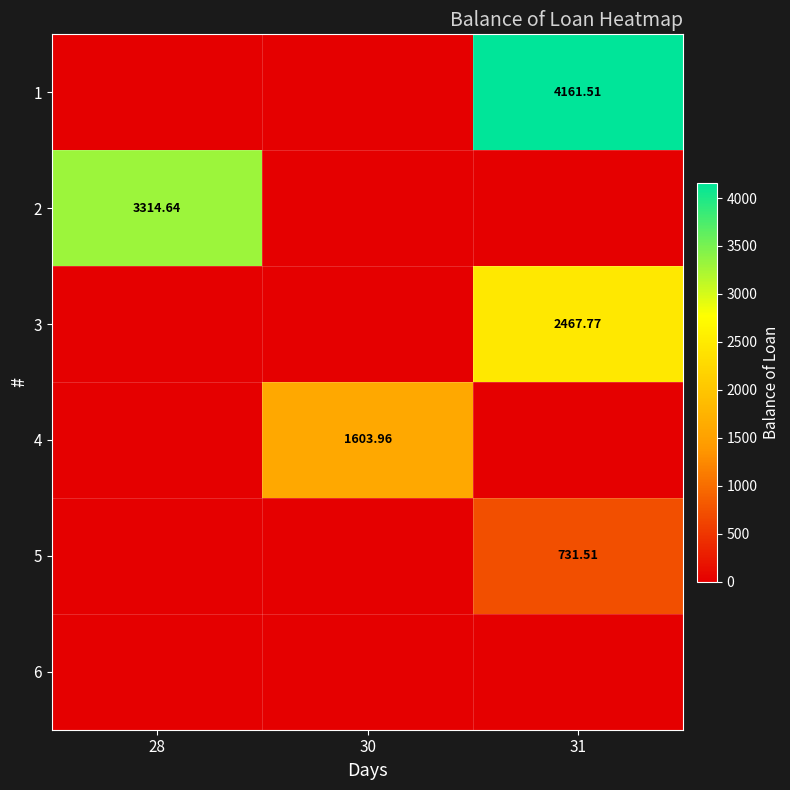

Rank the series at 31 from highest to lowest value.

1, 3, 5, 2, 4, 6